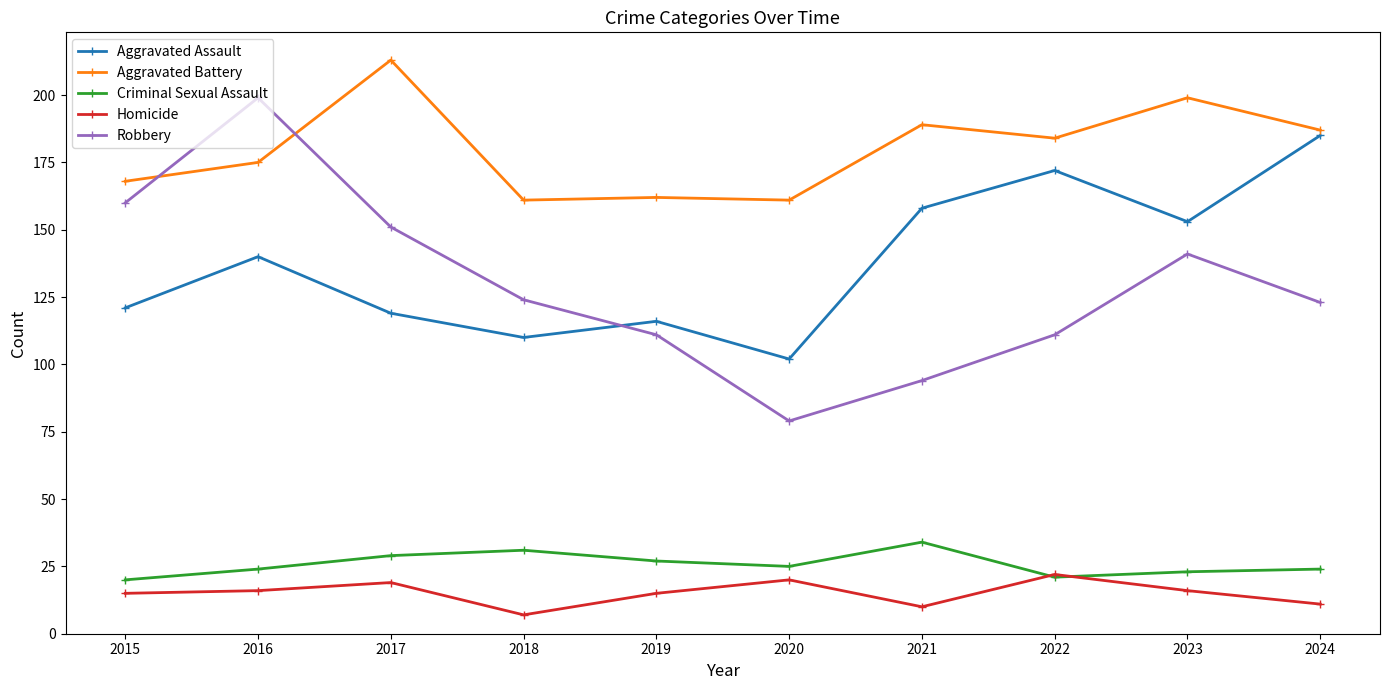

What is the value of the Criminal Sexual Assault point at the 1st from the left?

20